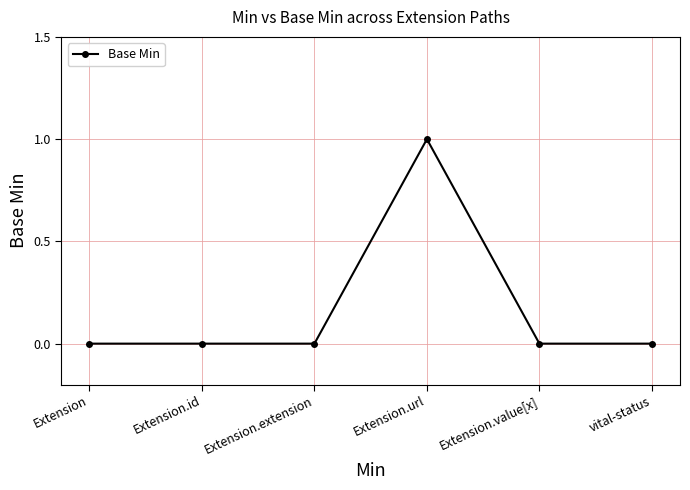

Count the number of categories in the chart.

6